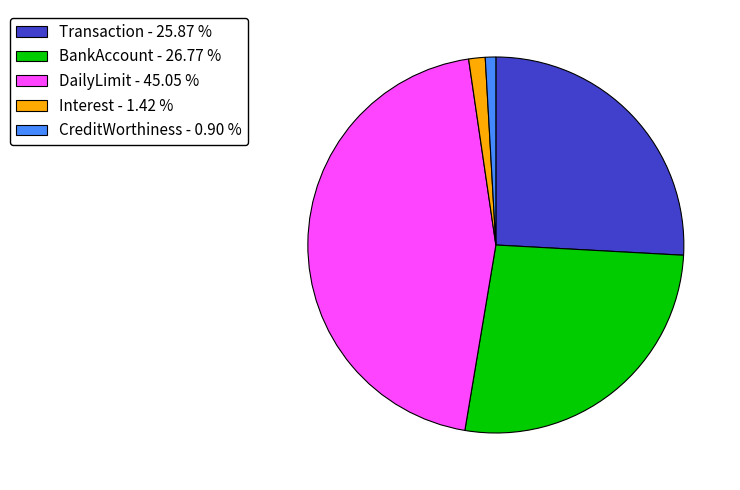

Does any single category account for the majority?

No